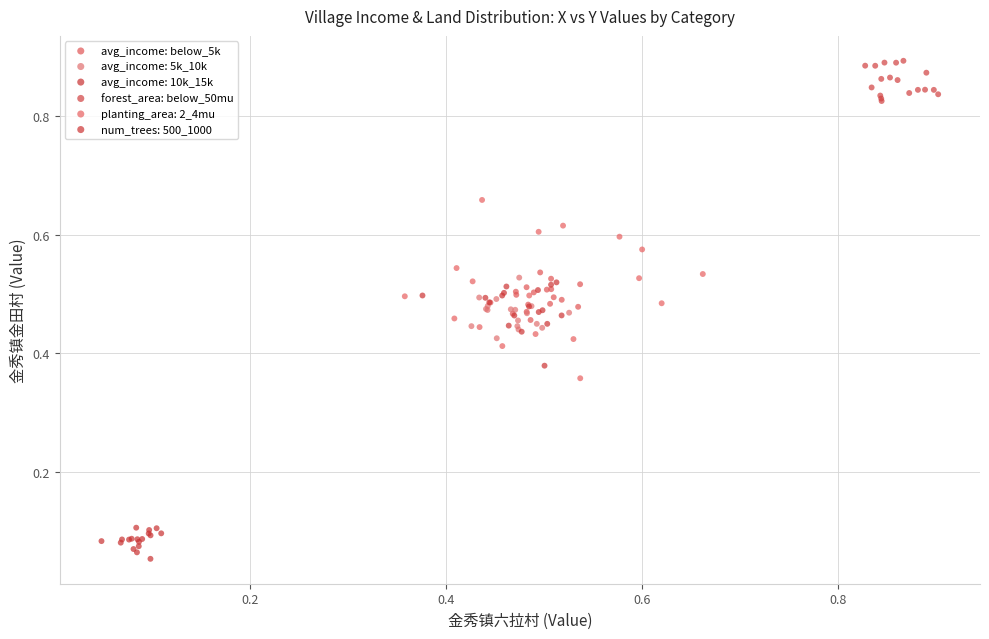

What are all the series names shown in the legend?

avg_income: below_5k, avg_income: 5k_10k, avg_income: 10k_15k, forest_area: below_50mu, planting_area: 2_4mu, num_trees: 500_1000